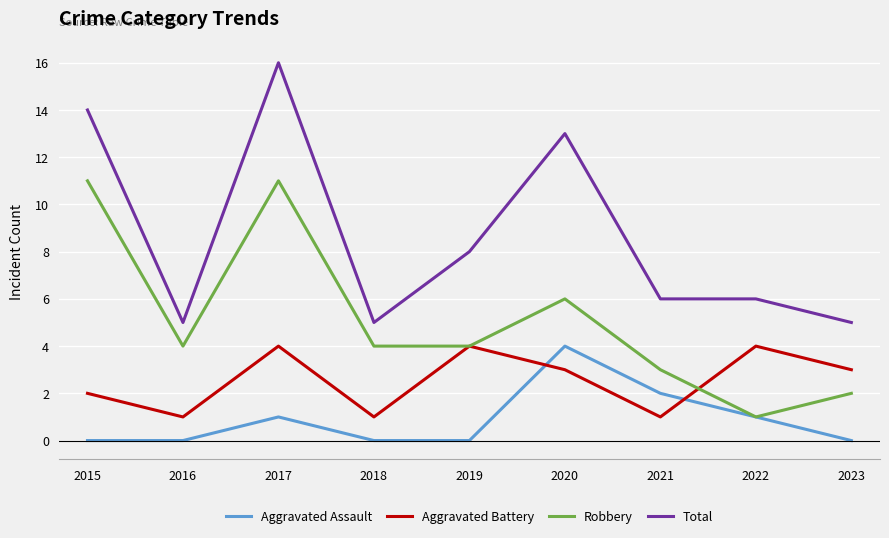

Count the Aggravated Assault values in the range 0 to 1.

7